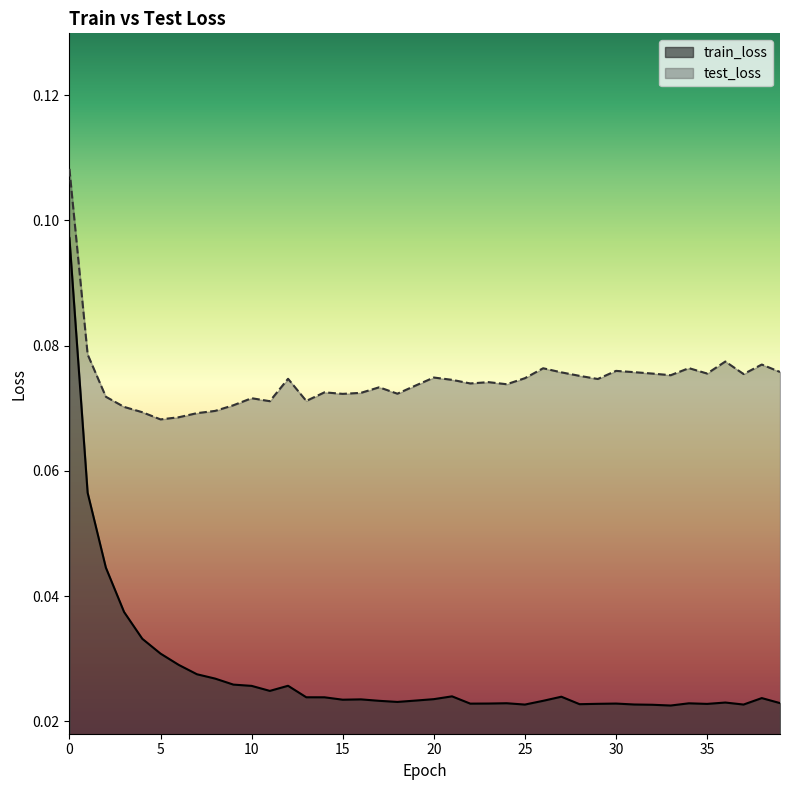

What is the value of the test_loss point at the 5th from the left?

0.1